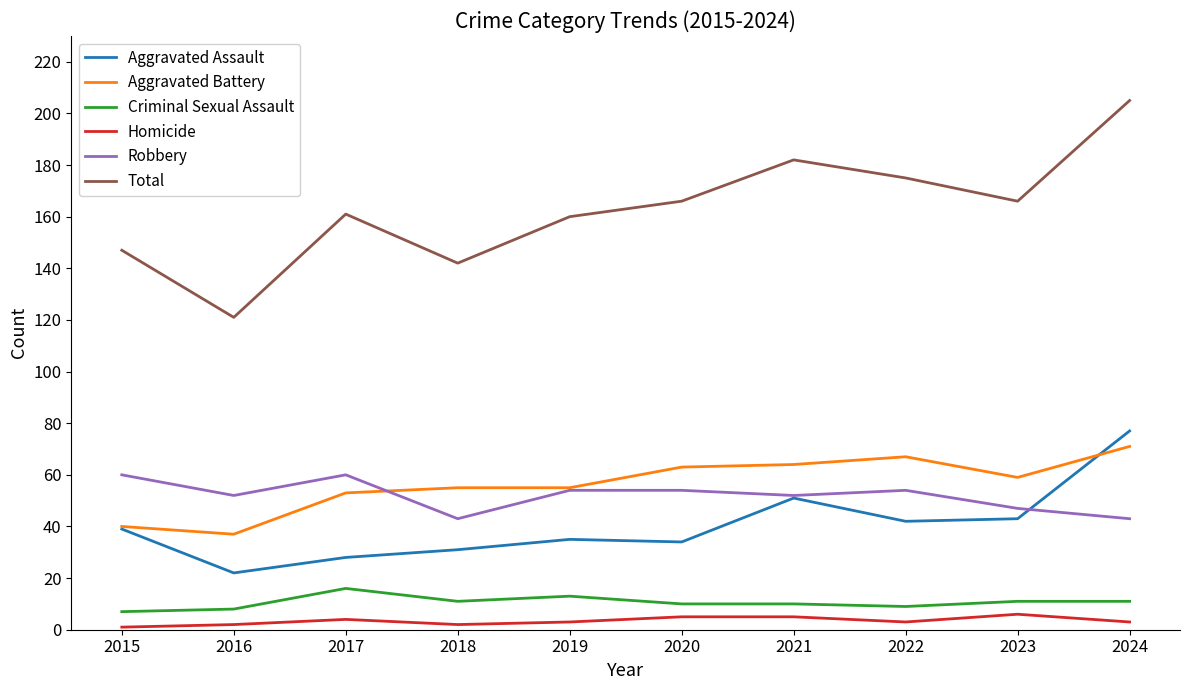

True or false: Criminal Sexual Assault and Aggravated Assault intersect in this chart.

False